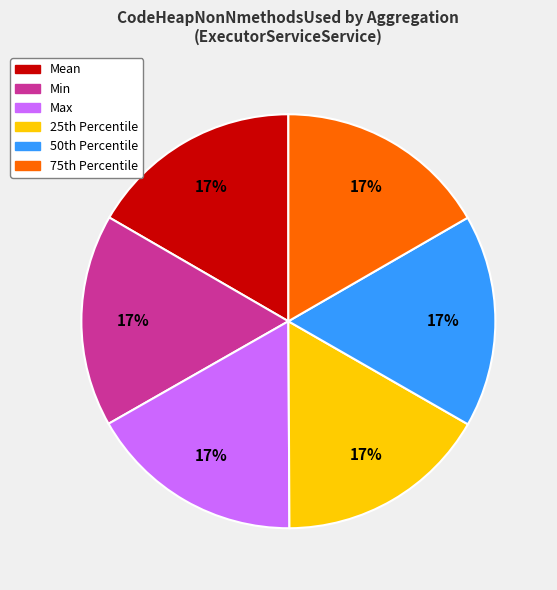

What percentage is the Min slice, to the nearest percent?

17%